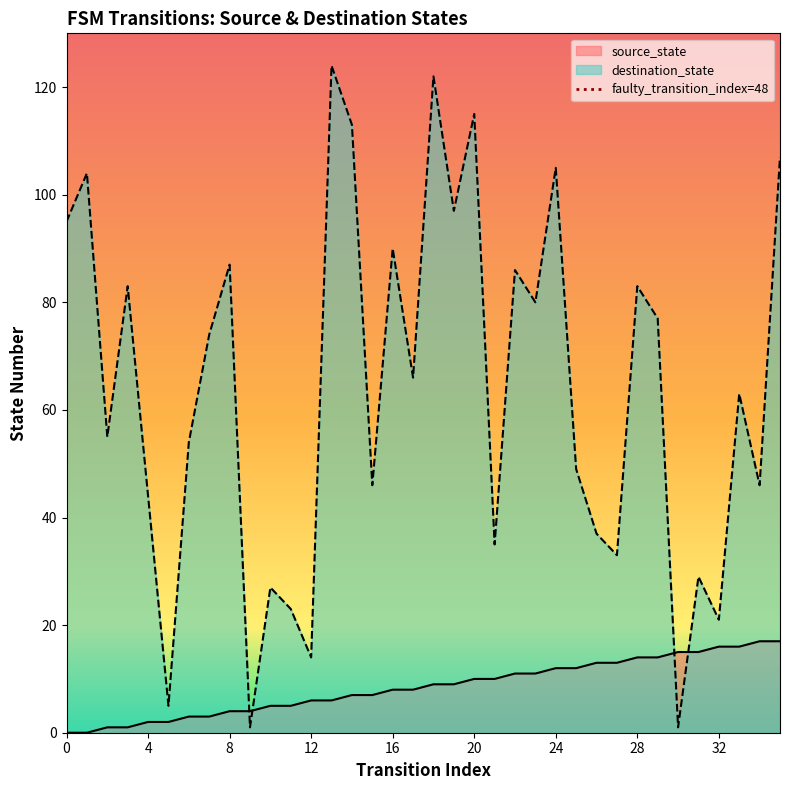

The source_state series shows 12 at 24. True or false?

True